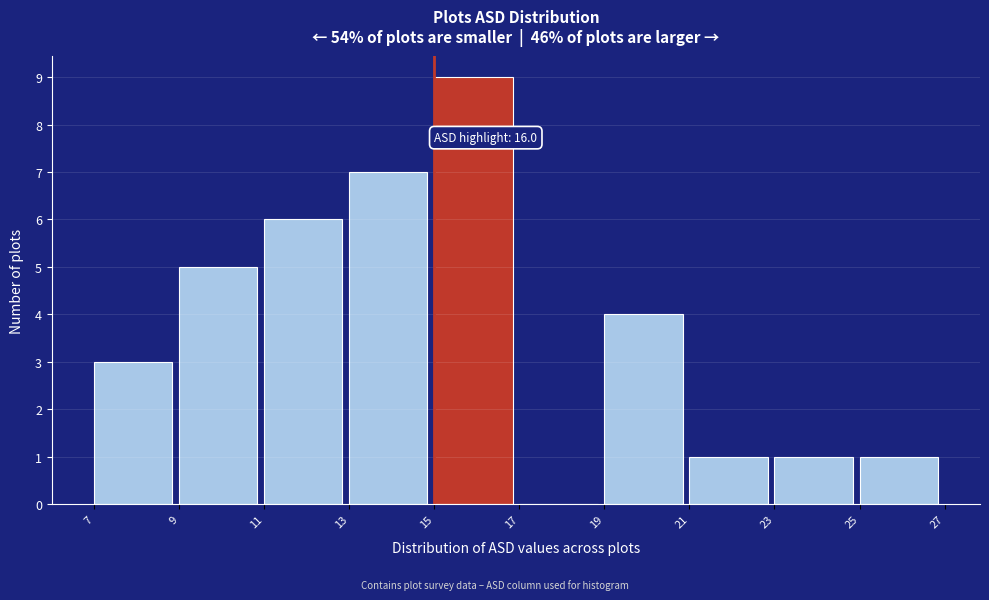

Over which range of the x-axis is the bar tallest?

15 to 17